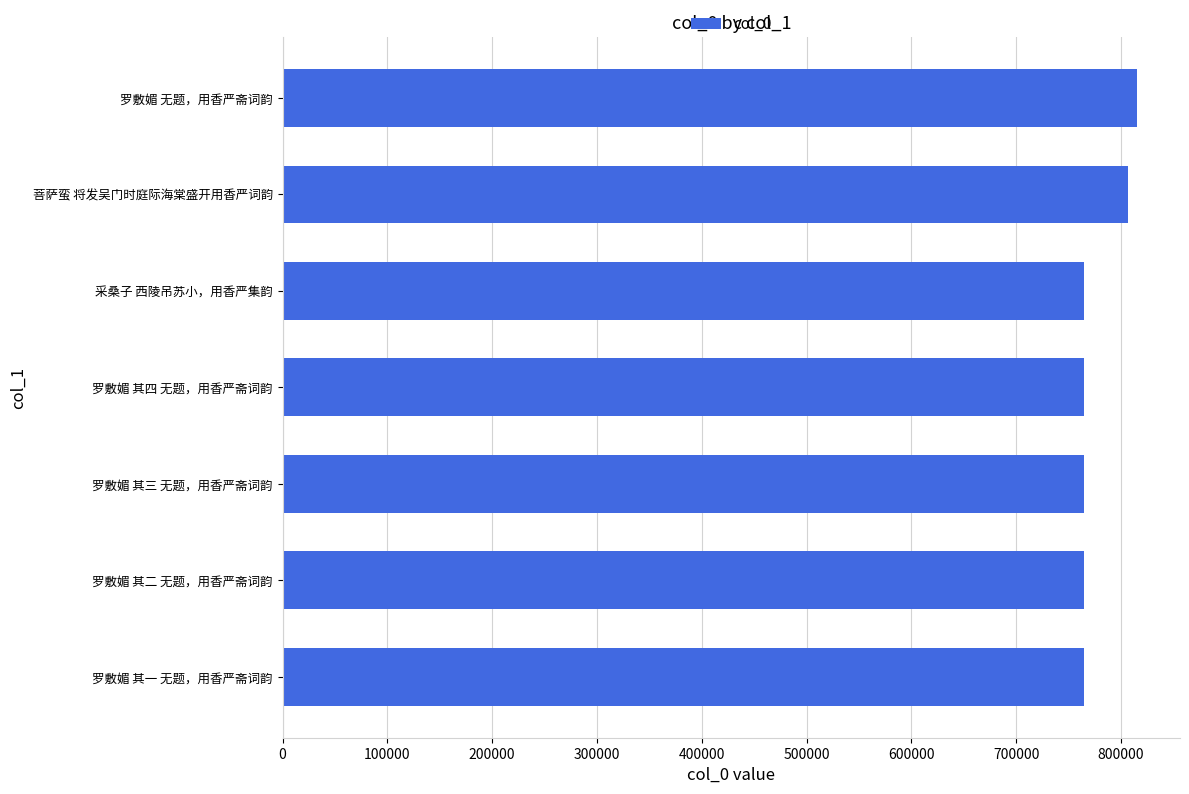

How many series are shown in this chart?

1